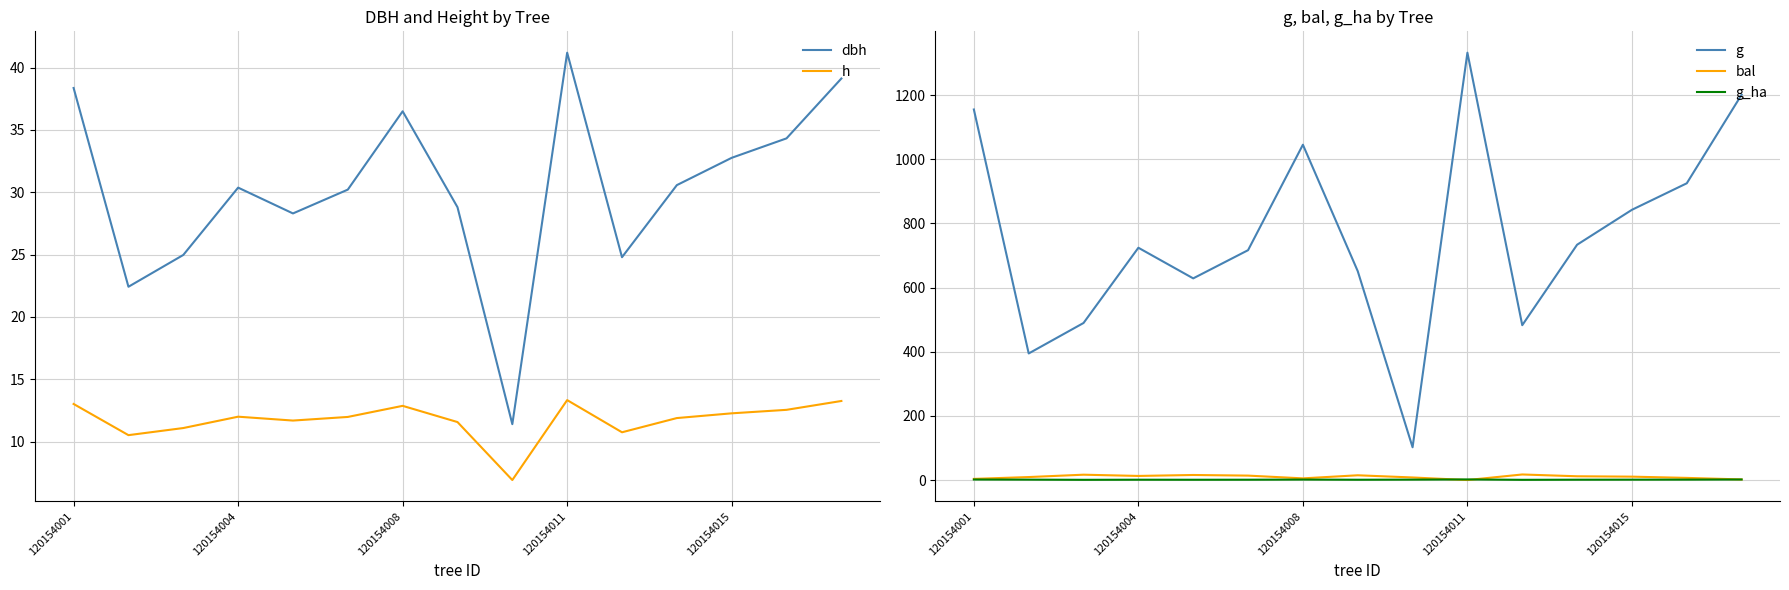

What is the average value of the dbh series?

30.3